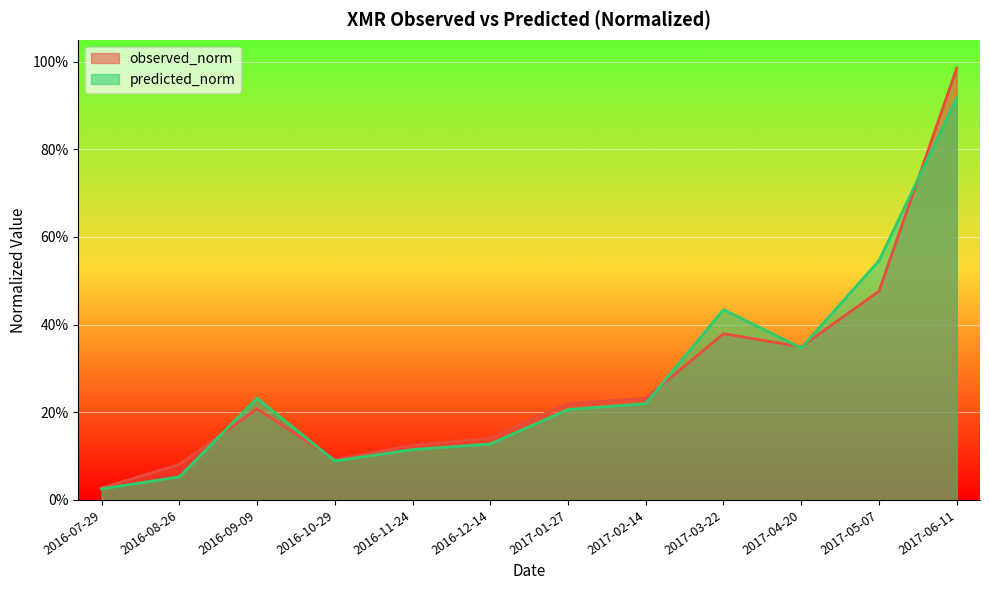

Where is the first local maximum for predicted_norm?

2016-09-09